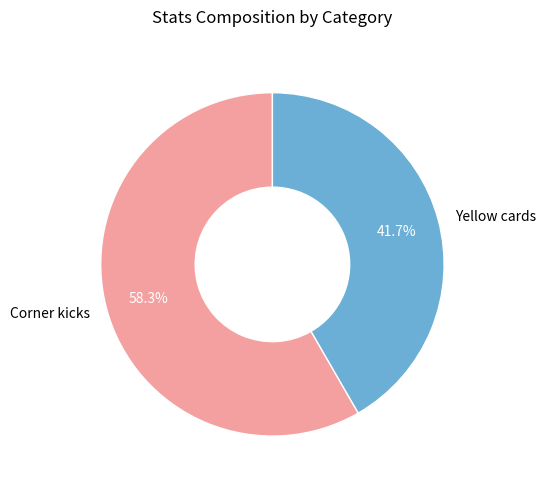

True or false: Yellow cards accounts for 52% of the total.

False